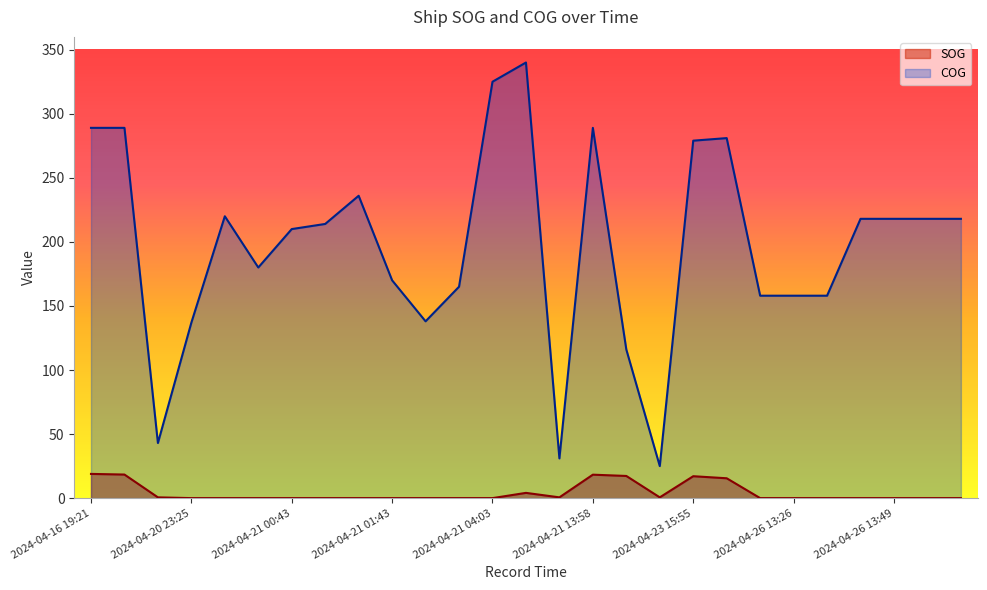

Rank the categories by SOG value from highest to lowest.

2024-04-16 19:21, 2024-04-16 19:43, 2024-04-21 13:58, 2024-04-22 02:26, 2024-04-23 15:55, 2024-04-23 16:11, 2024-04-21 04:48, 2024-04-20 19:46, 2024-04-21 05:08, 2024-04-23 08:10, 2024-04-20 23:25, 2024-04-20 23:43, 2024-04-21 00:27, 2024-04-21 00:43, 2024-04-21 01:05, 2024-04-21 01:23, 2024-04-21 01:43, 2024-04-21 02:23, 2024-04-21 02:43, 2024-04-21 04:03, 2024-04-26 13:26, 2024-04-26 13:26, 2024-04-26 13:26, 2024-04-26 13:49, 2024-04-26 13:49, 2024-04-26 13:49, 2024-04-26 13:49